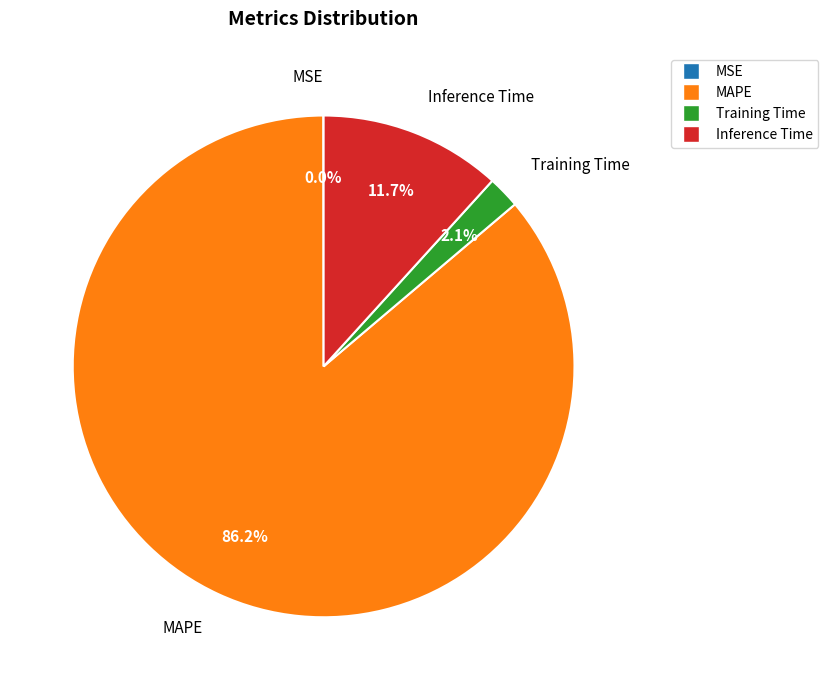

To the nearest percent, what portion does MAPE represent?

86%